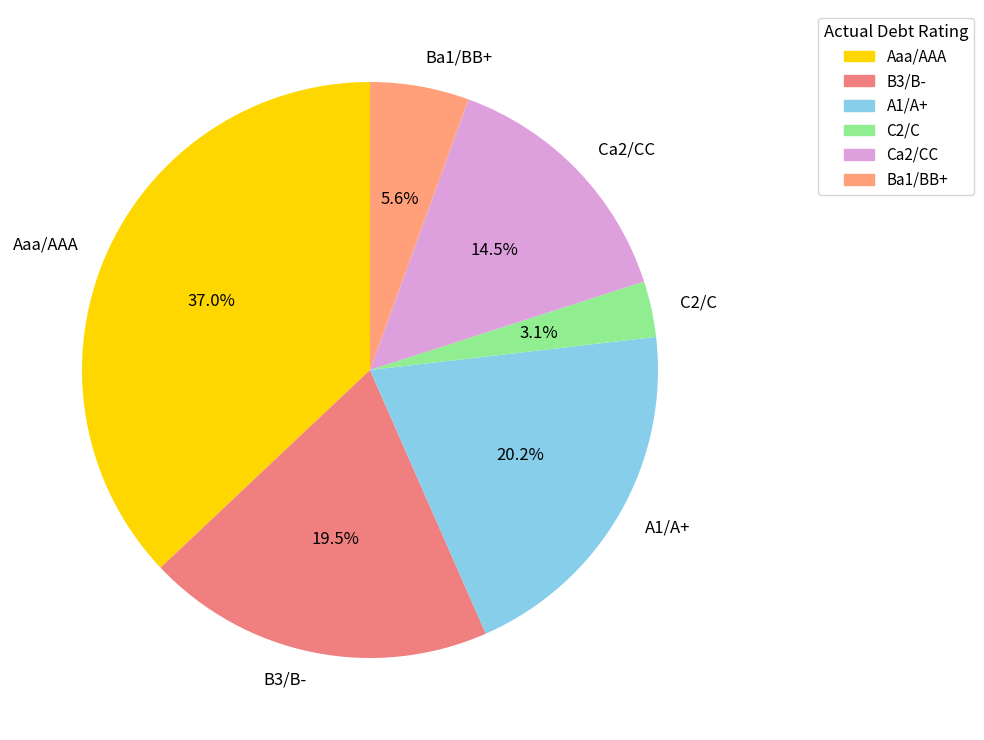

What is the largest slice in the pie chart?

Aaa/AAA